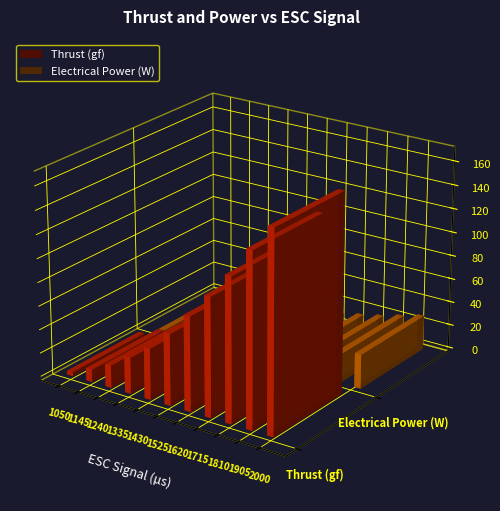

Read the Electrical Power (W) value at 1905.

24.2